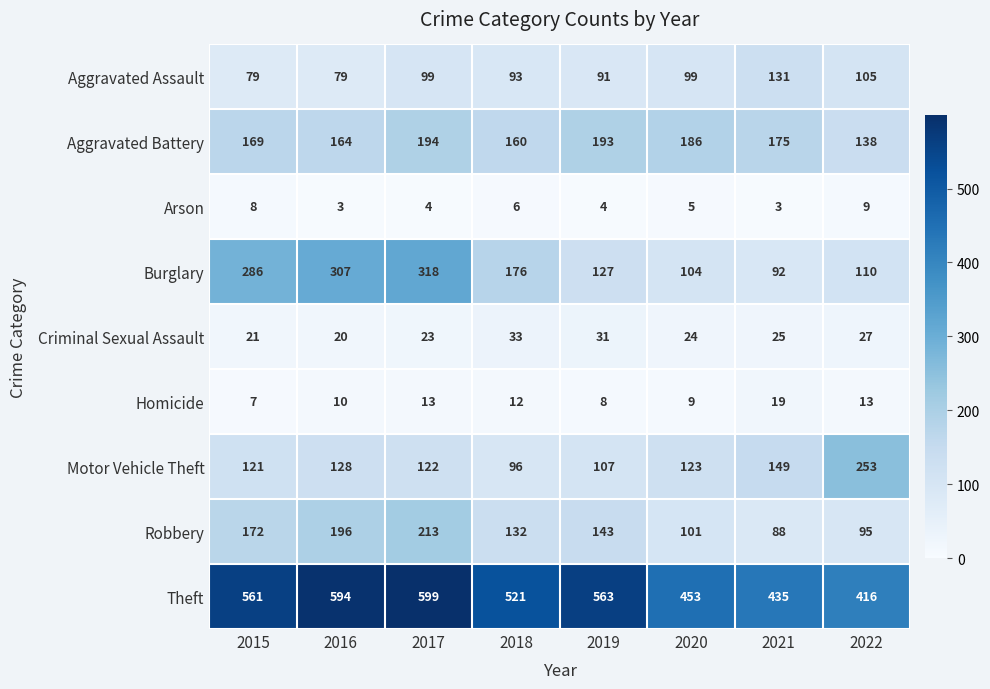

What is the difference between the highest and lowest values at 2021?

432